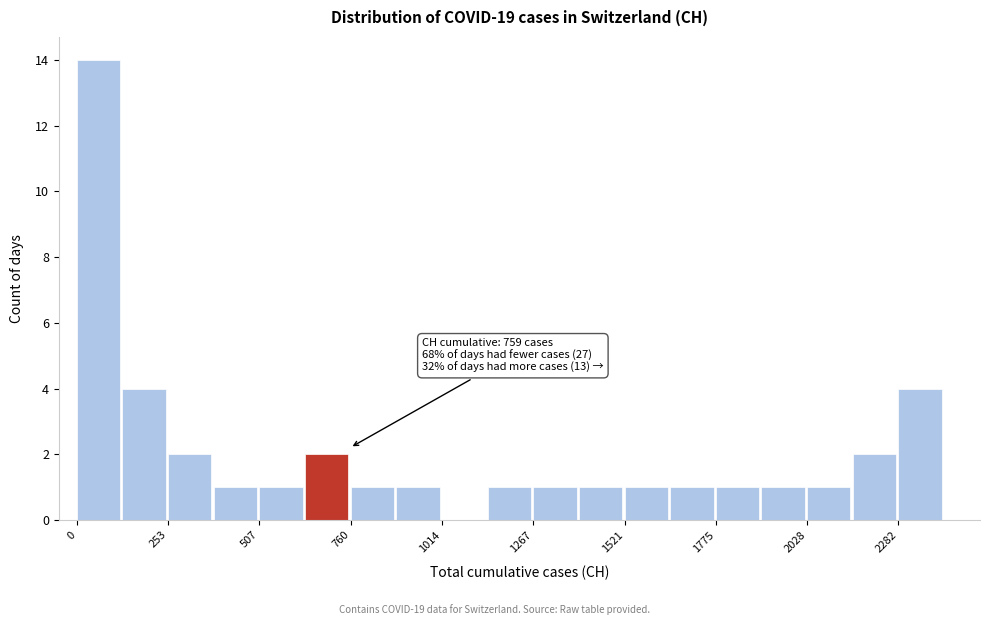

Read against the x-axis, roughly where is the centre of the tallest bar?

50